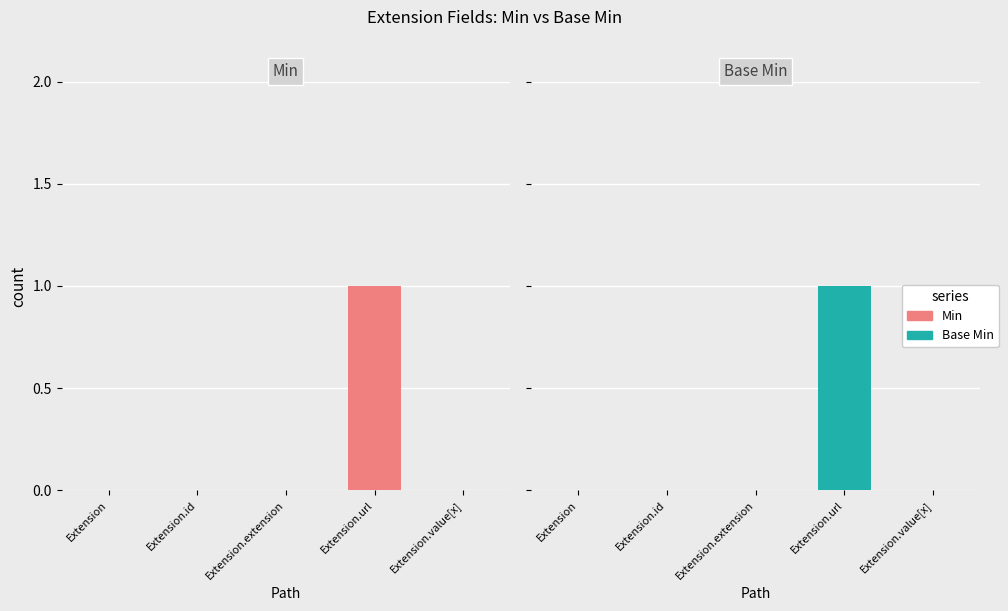

Does the chart contain stacked bars?

No